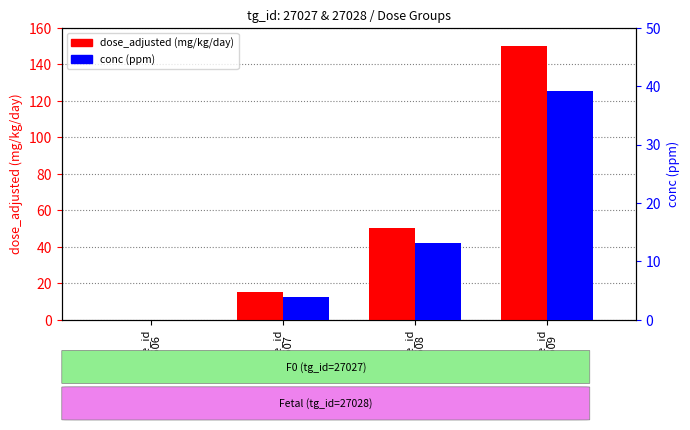

Reading left to right, what are all the values shown in this chart?

dose_adjusted (mg/kg/day): dose_id
36606=0.0	dose_id
36607=15.0	dose_id
36608=50.0	dose_id
36609=150.0
conc (ppm): dose_id
36606=0.0	dose_id
36607=4.0	dose_id
36608=13.1	dose_id
36609=39.2